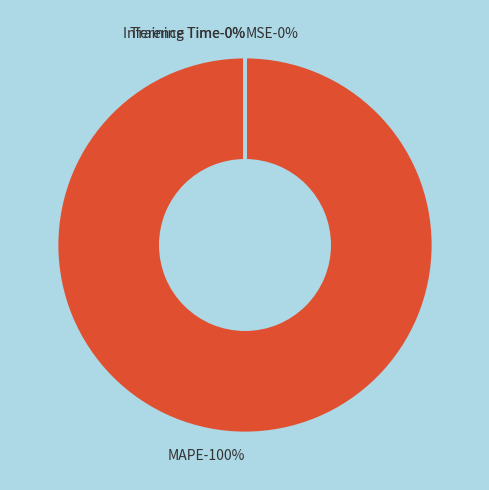

Which category has the smallest portion of the pie?

Inference Time